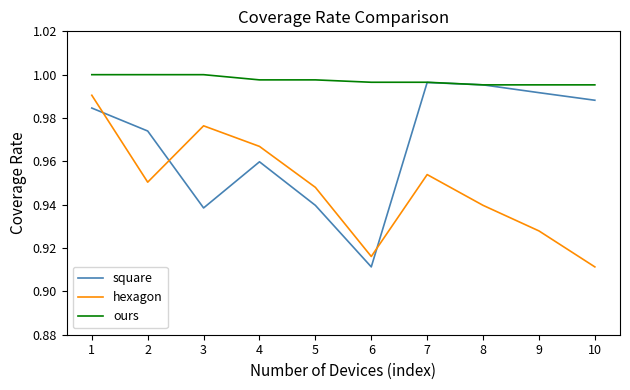

Which series has the largest total across all categories?

ours